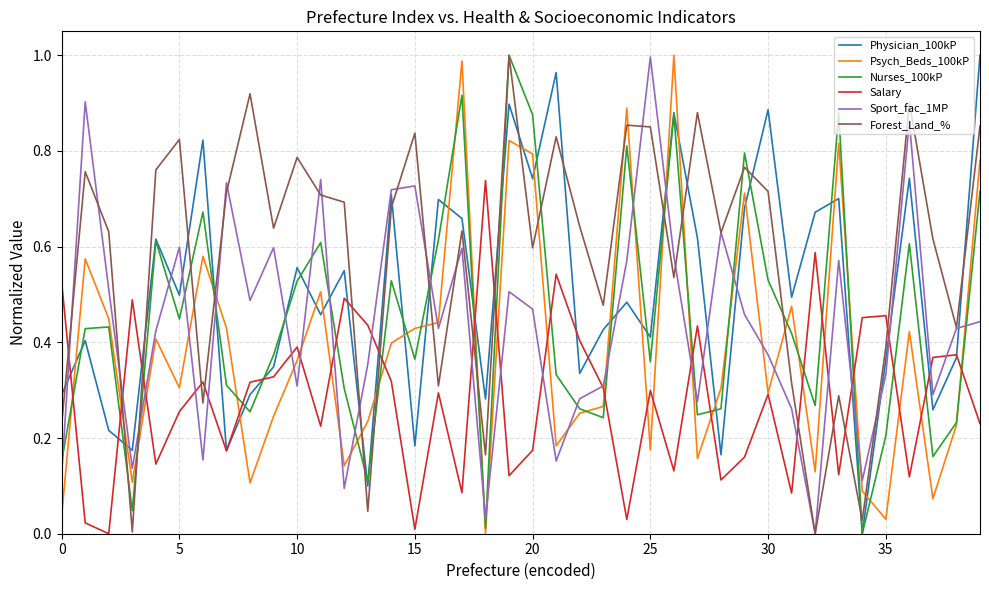

Which series has the largest total across all categories?

Forest_Land_%